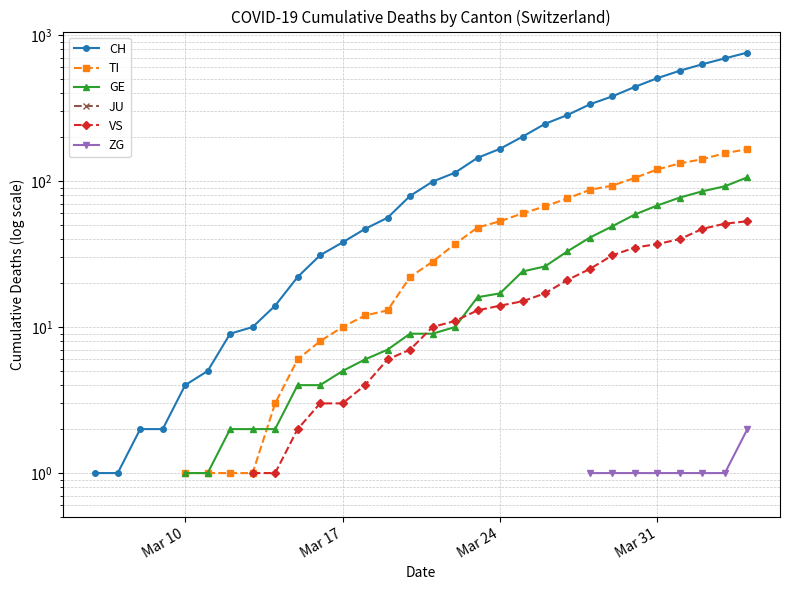

The value of VS at 22 is 5.6. True or false?

False